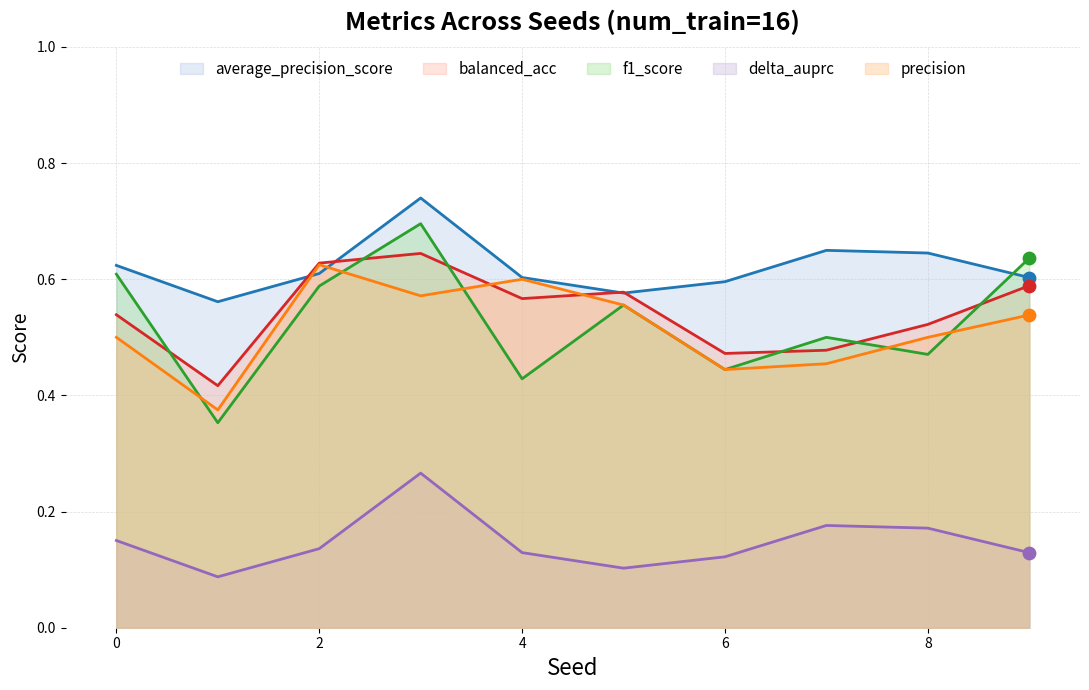

Which series has the largest total across all categories?

average_precision_score